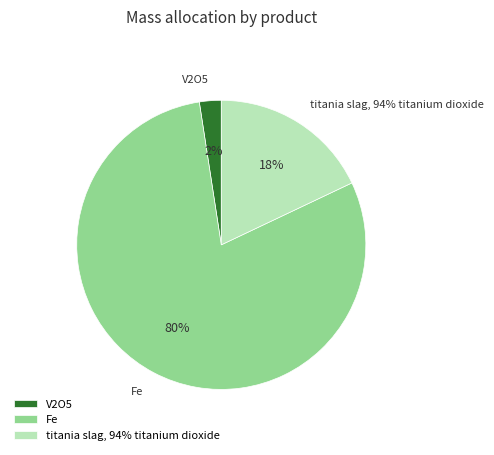

Between titania slag, 94% titanium dioxide and V2O5, which is larger?

titania slag, 94% titanium dioxide